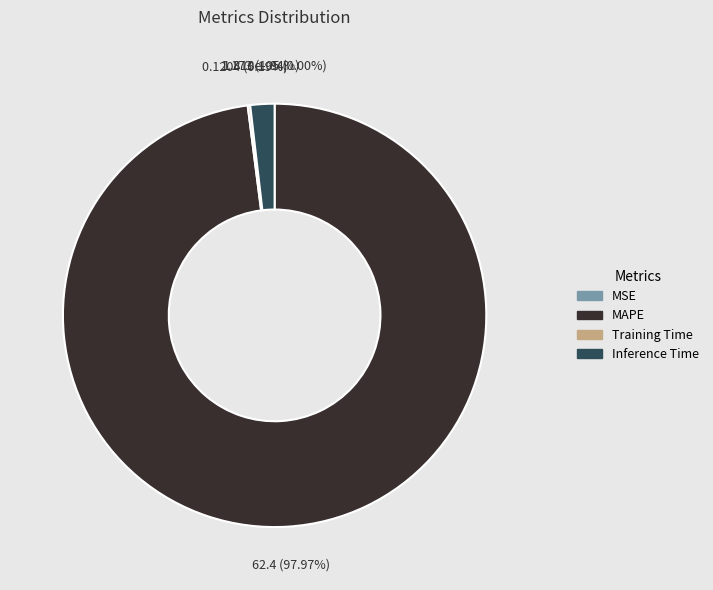

Between MAPE and Inference Time, which is larger?

MAPE